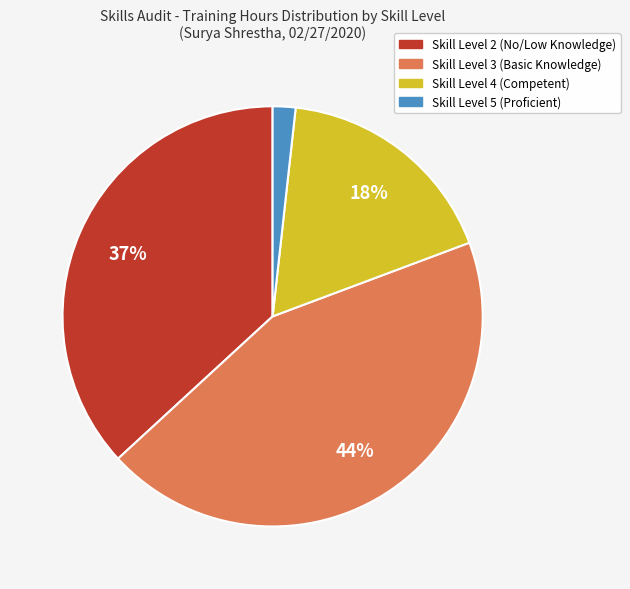

To the nearest percent, what is the difference between the largest and smallest slice percentages?

42%